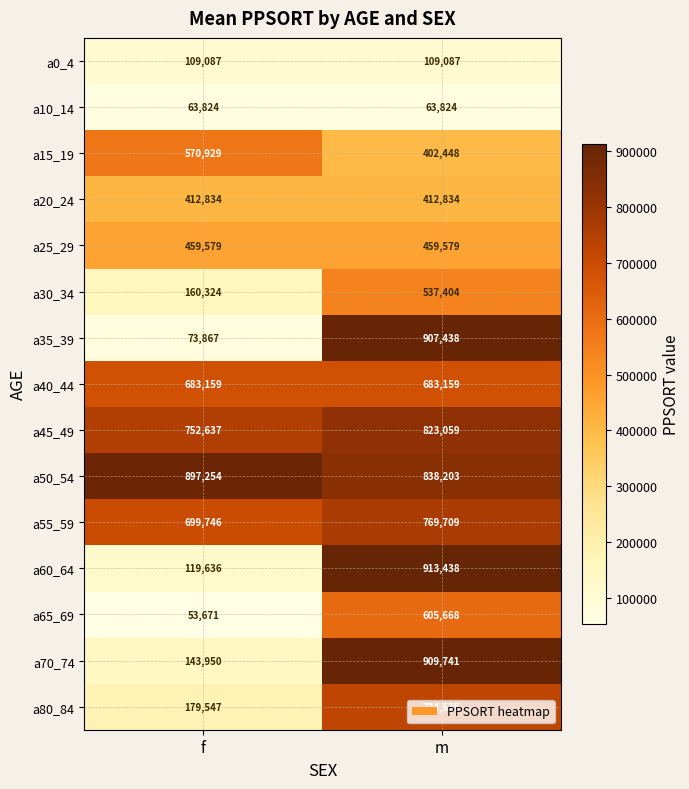

At how many categories does at least one series exceed 895795?

2